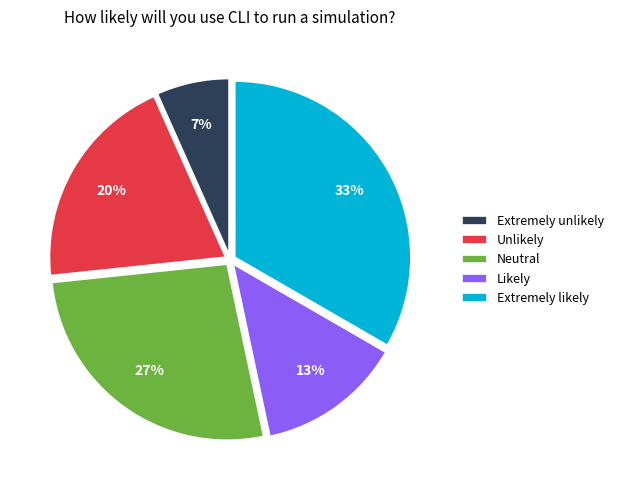

What percentage is the Extremely unlikely slice, to the nearest percent?

7%